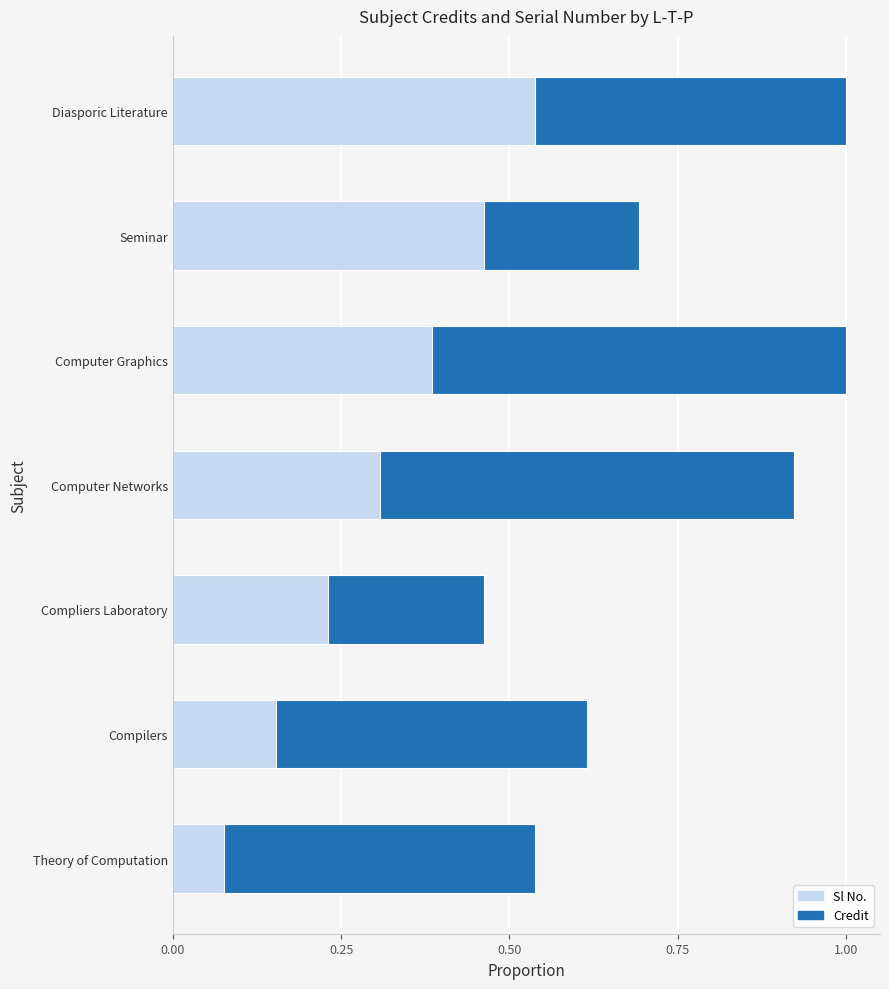

What is the total value across all series at Computer Graphics?

1.0